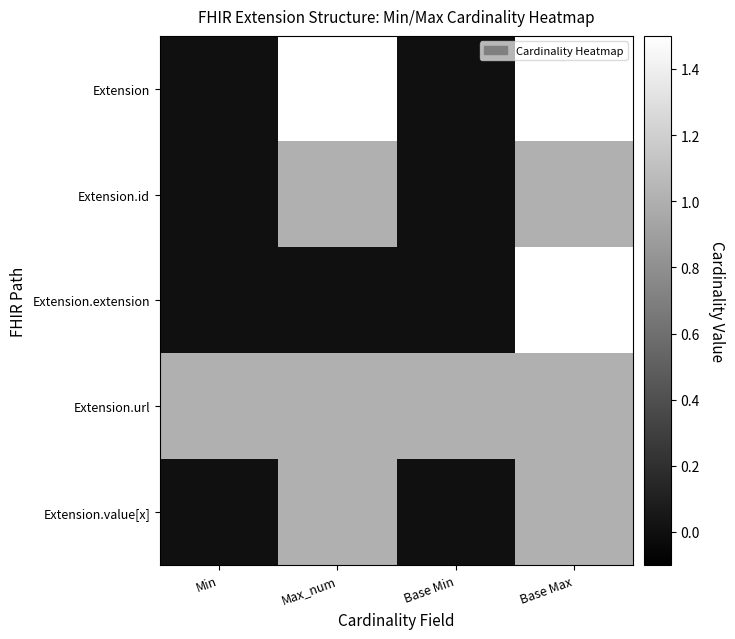

How many distinct data groups are displayed?

5